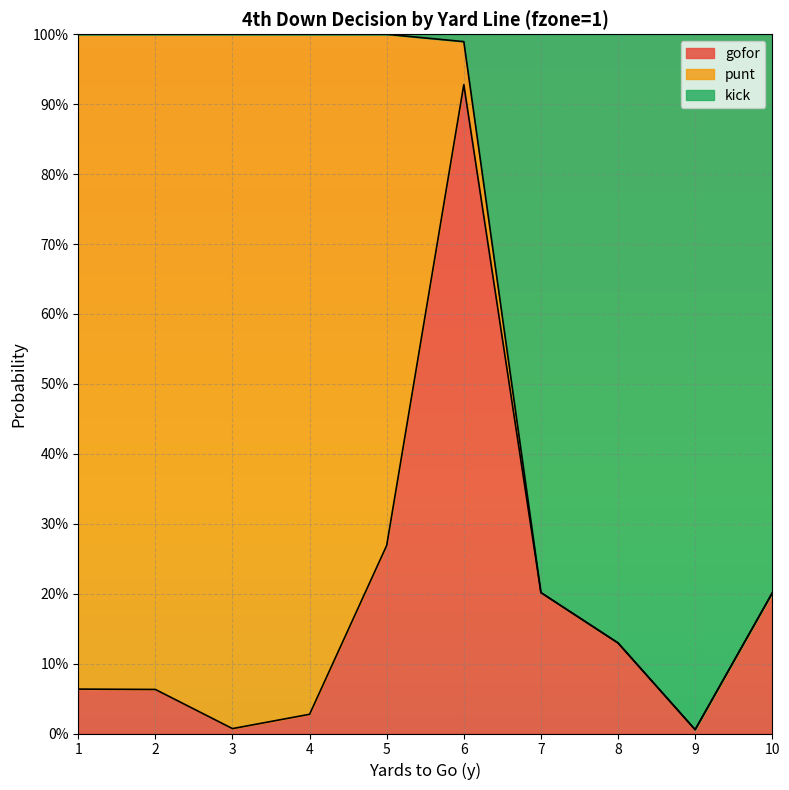

How many lines are shown in the chart?

2